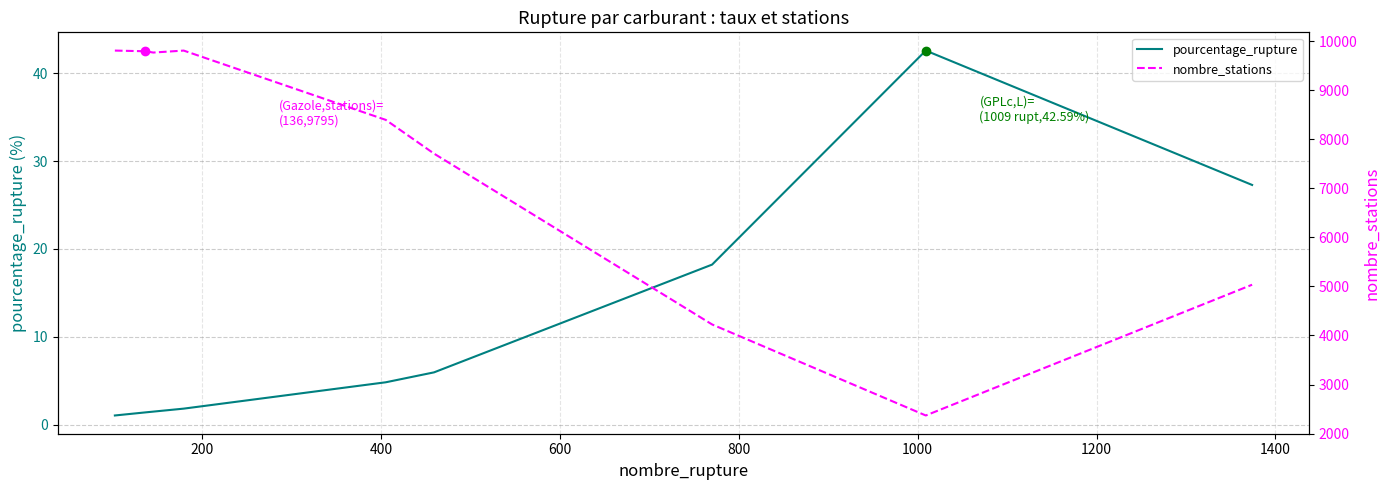

What is the maximum value for pourcentage_rupture?

42.6